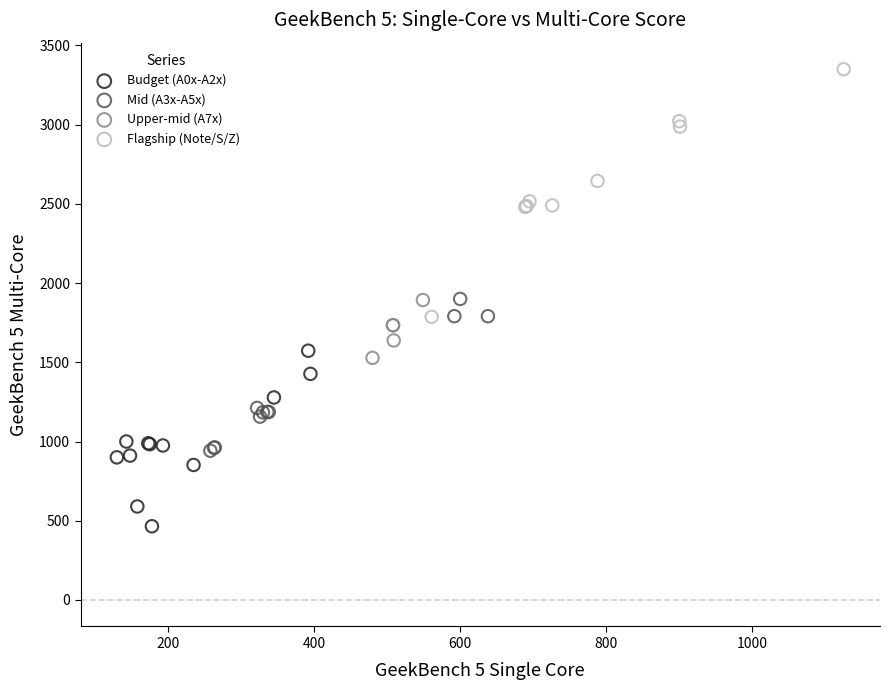

Which series reaches the maximum Y coordinate?

Flagship (Note/S/Z)